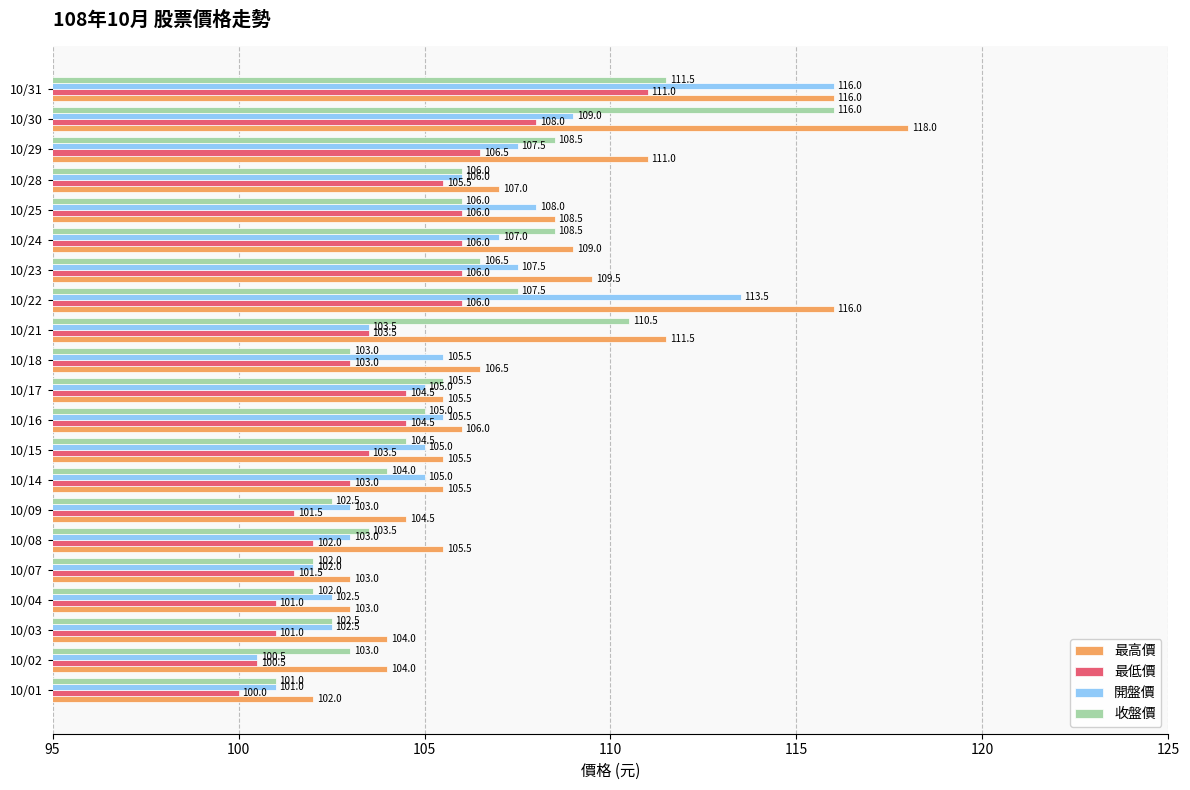

What is the difference between the maximum and minimum values in the 開盤價 series?

15.5